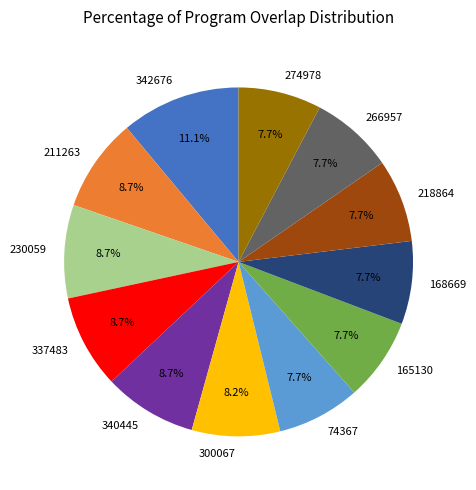

How many slices are in this pie chart?

12